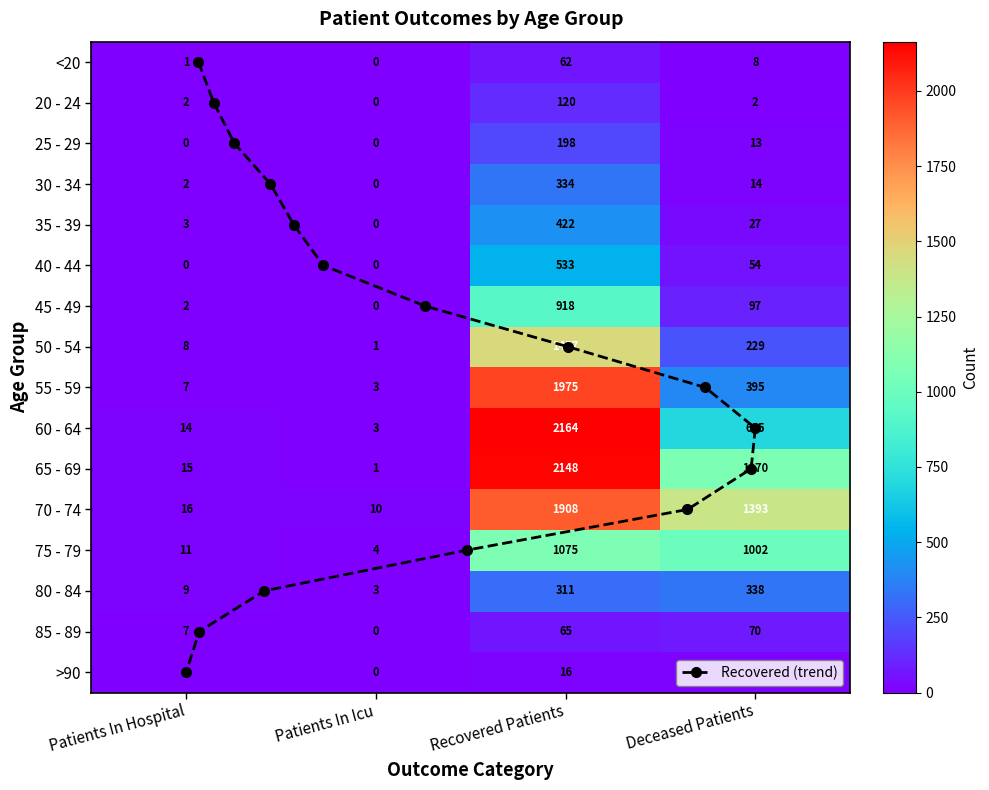

Count the number of data series in this chart.

16